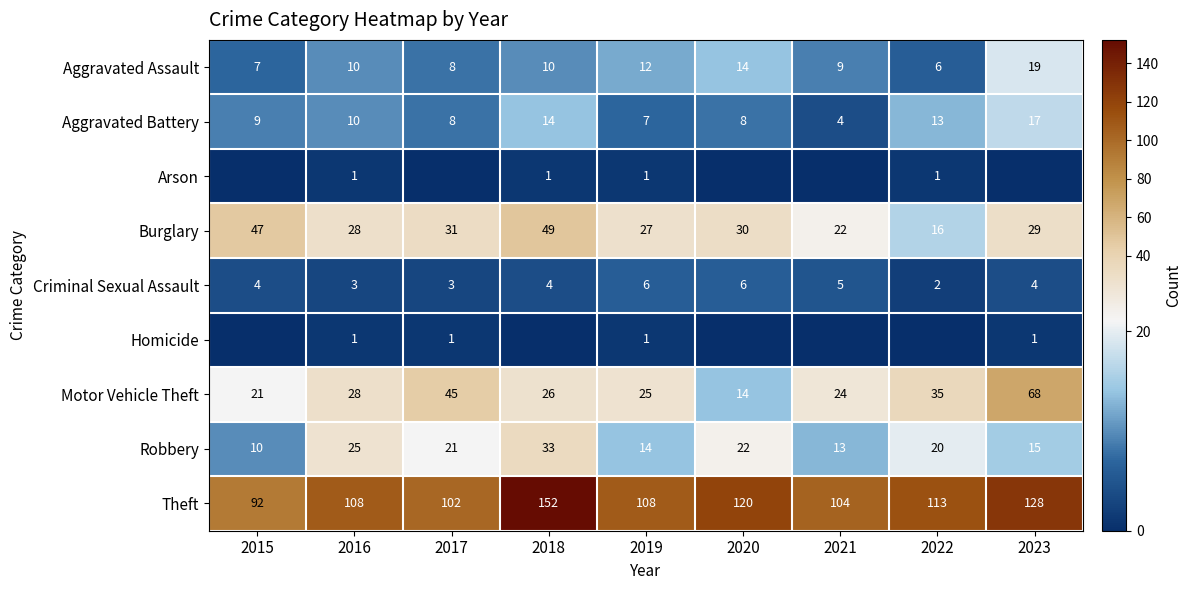

At which category is the sum across all series the highest?

2018